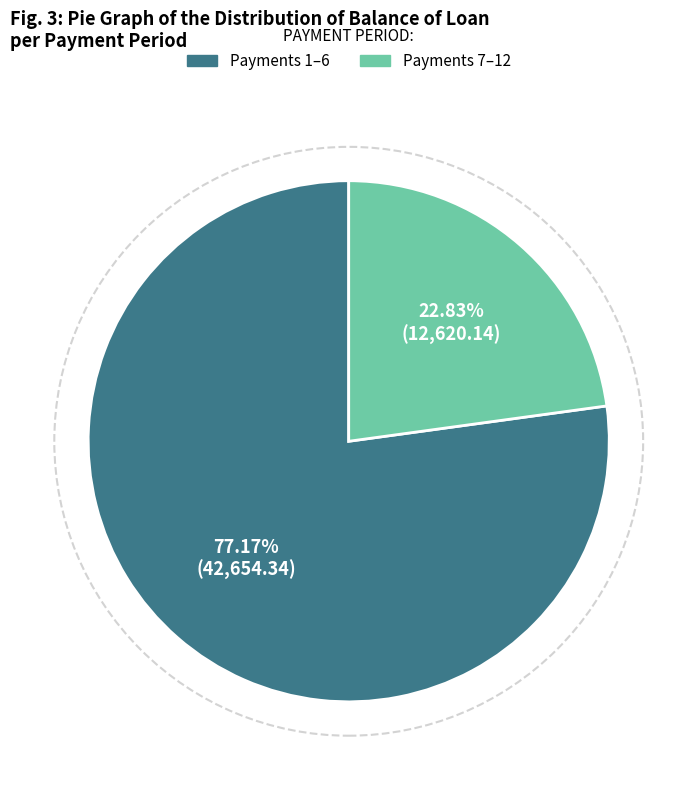

Is there a majority slice in this chart?

Yes